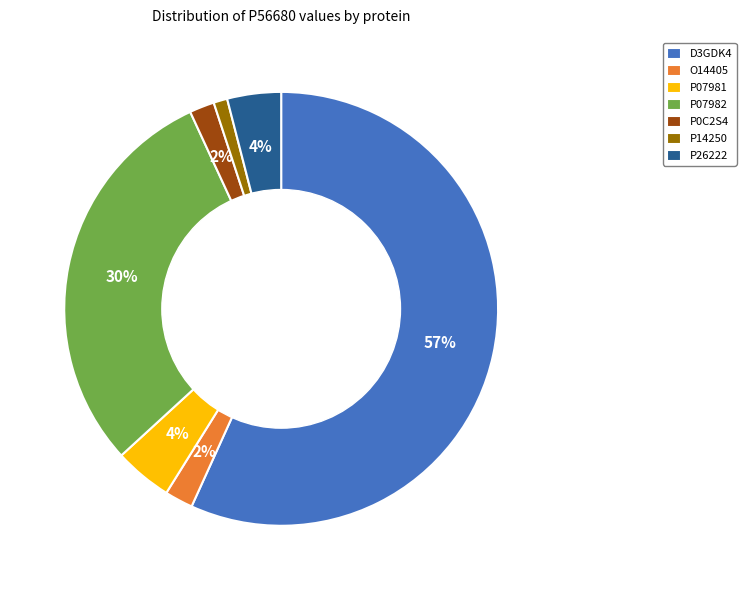

Which category has the biggest portion of the pie?

D3GDK4